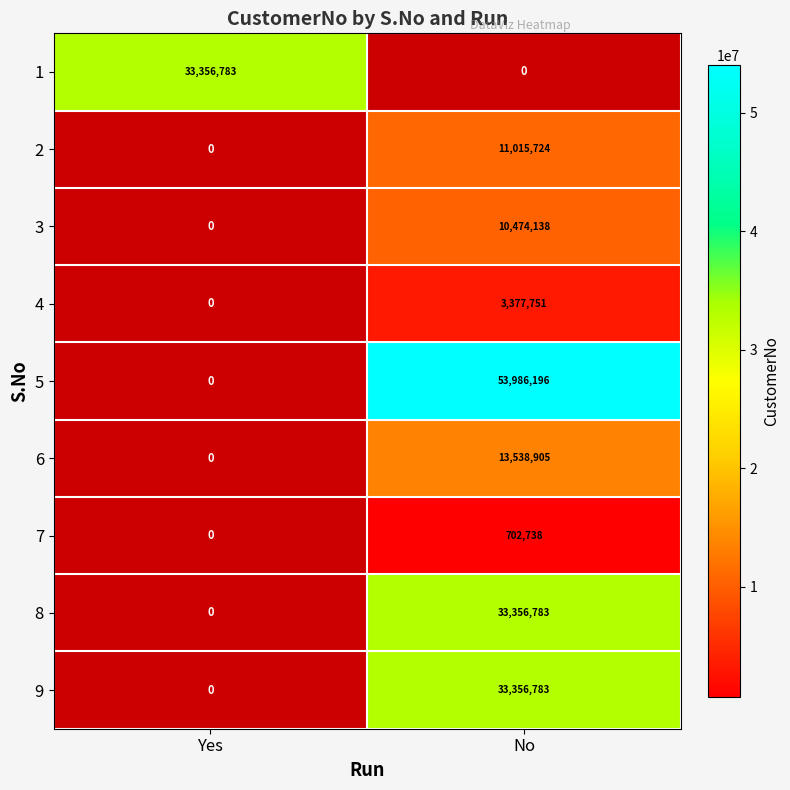

How many categories are shown in the chart?

2